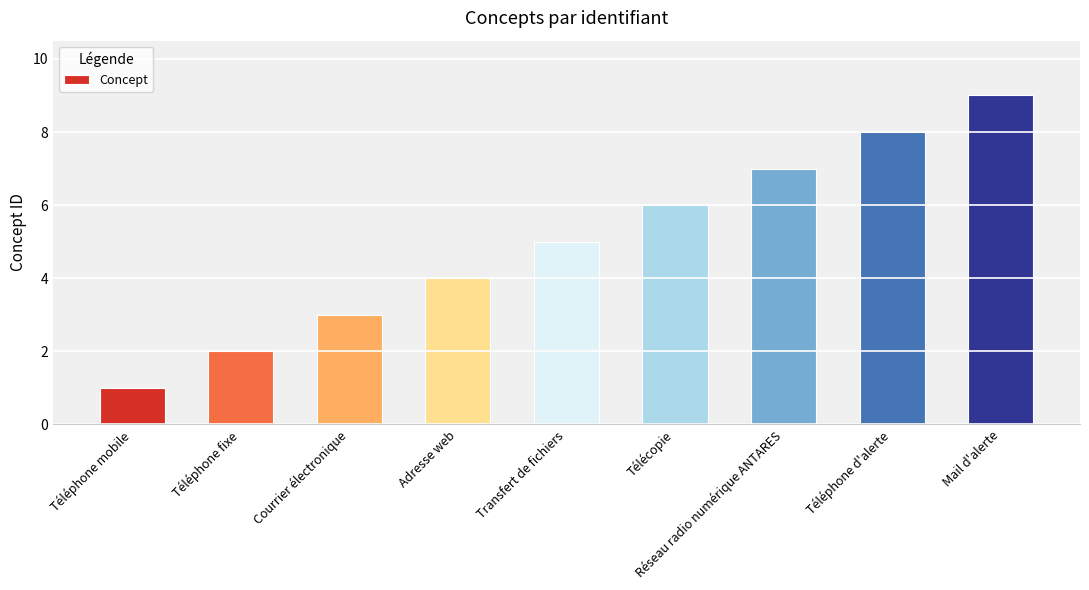

At which category does the chart reach its minimum across all series?

Téléphone mobile